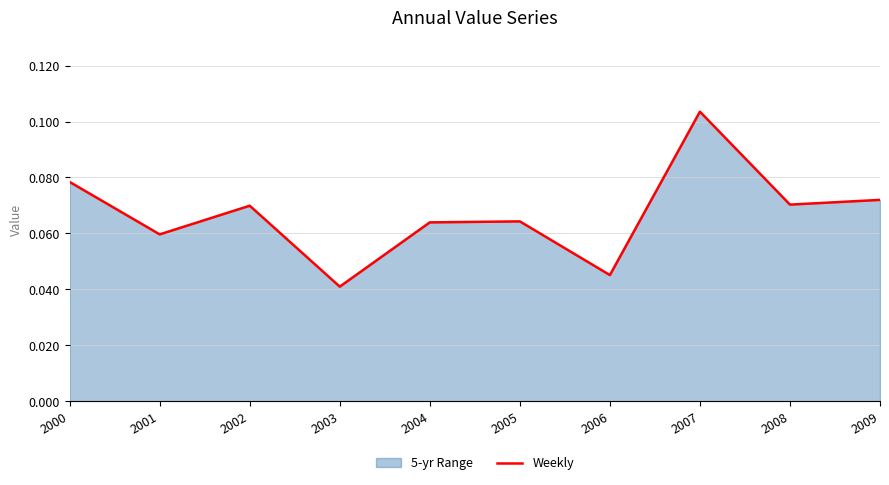

Rank the categories by value from highest to lowest.

2007, 2000, 2009, 2008, 2002, 2005, 2004, 2001, 2006, 2003